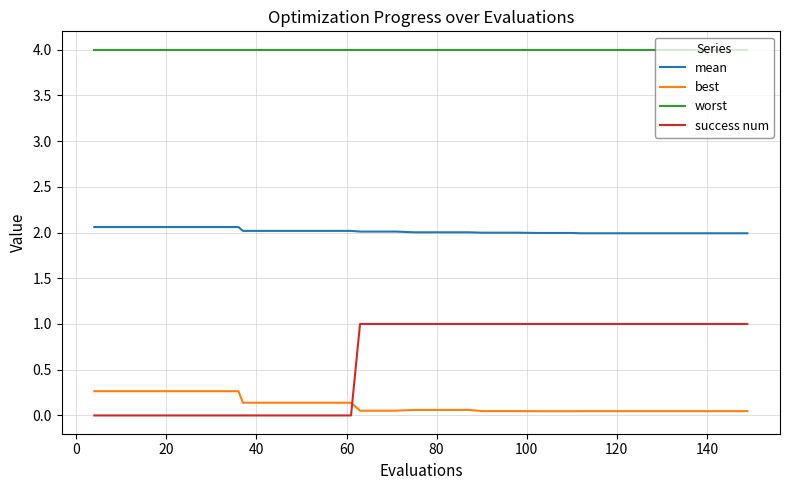

Does the chart have visible grid lines?

Yes